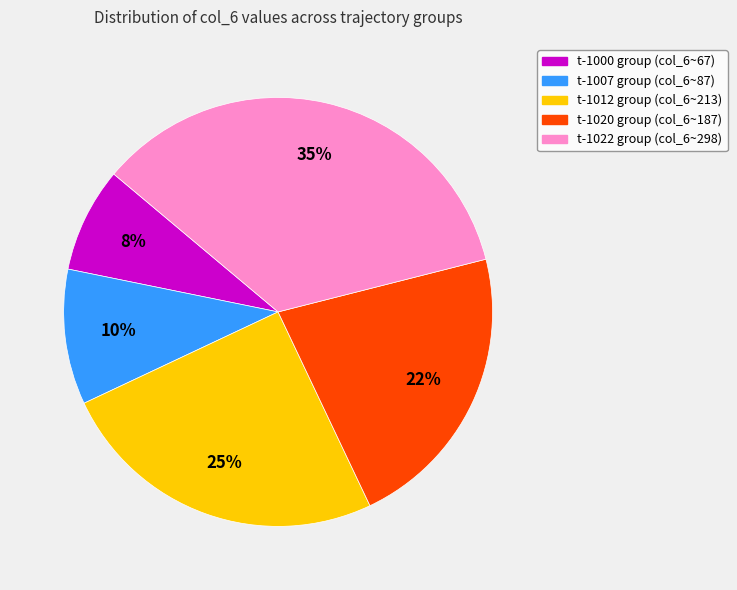

To the nearest percent, what is the difference between the largest and smallest slice percentages?

27%